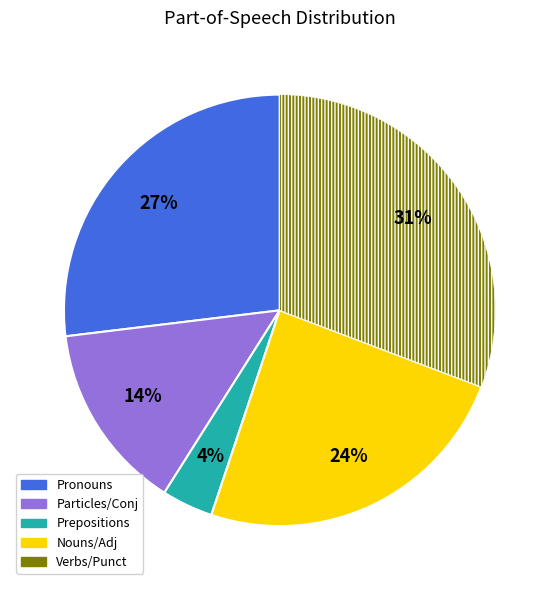

To the nearest percent, what is the average slice percentage?

20%